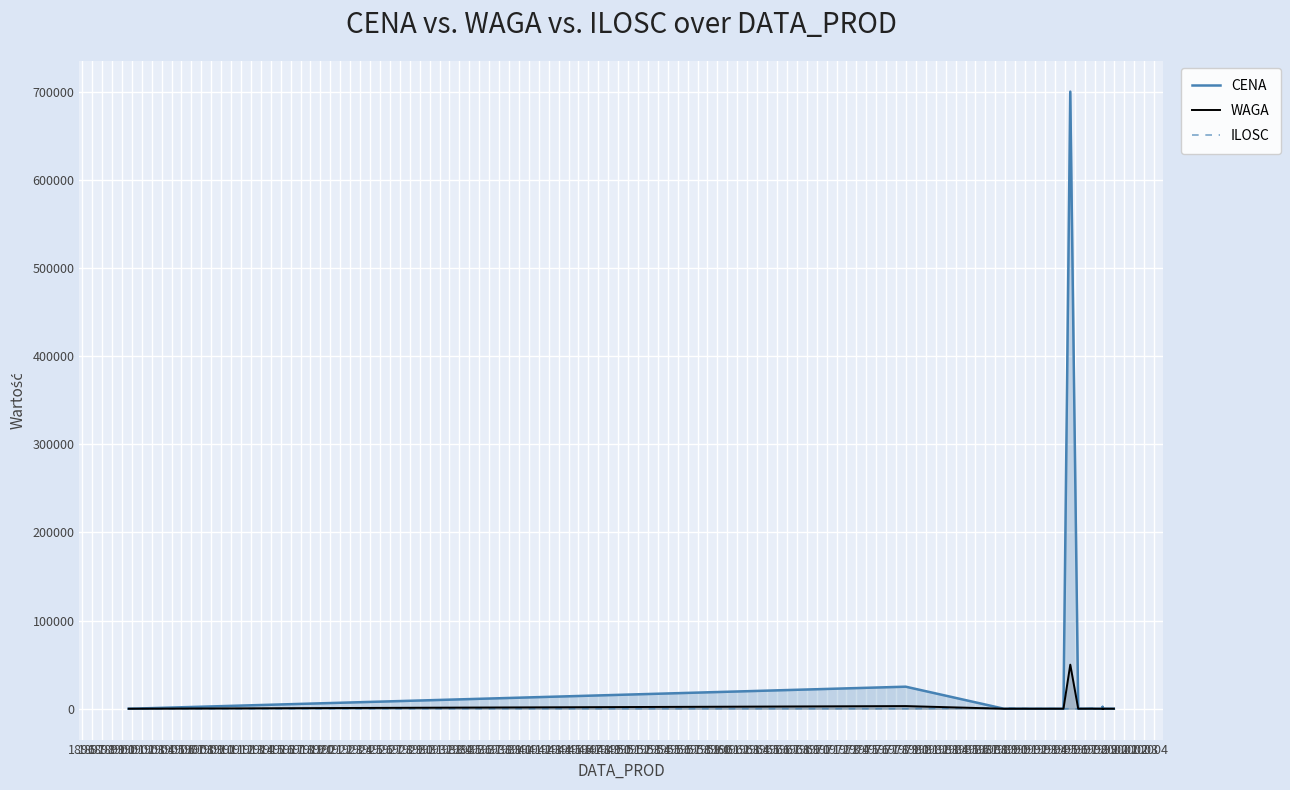

At which label does CENA reach its peak?

1907